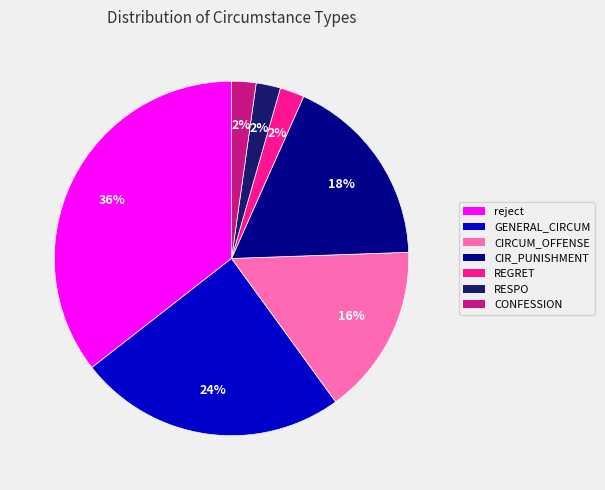

Do GENERAL_CIRCUM and CONFESSION together represent more than half of the pie?

No